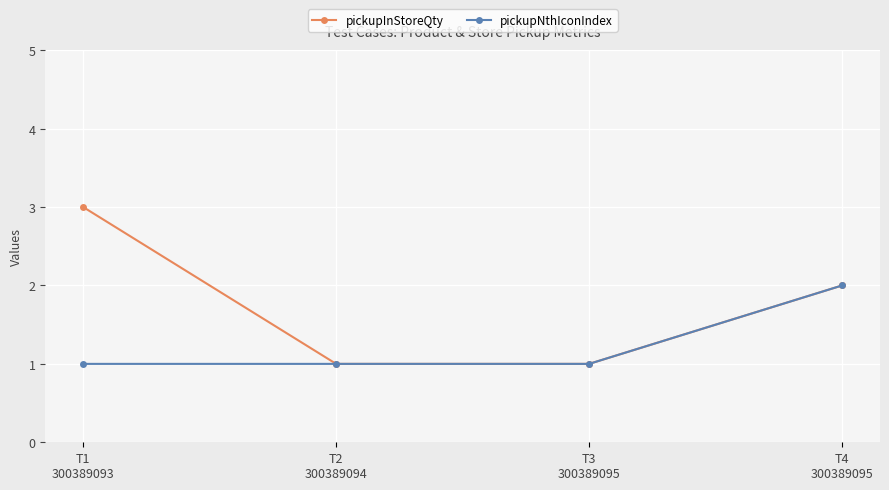

True or false: pickupNthIconIndex has more than 1 interior local peaks.

False